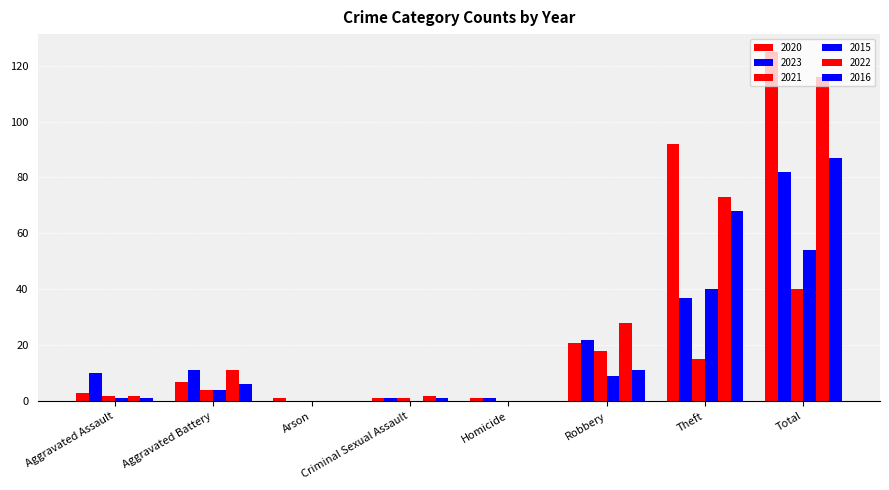

How many groups of bars are there?

8